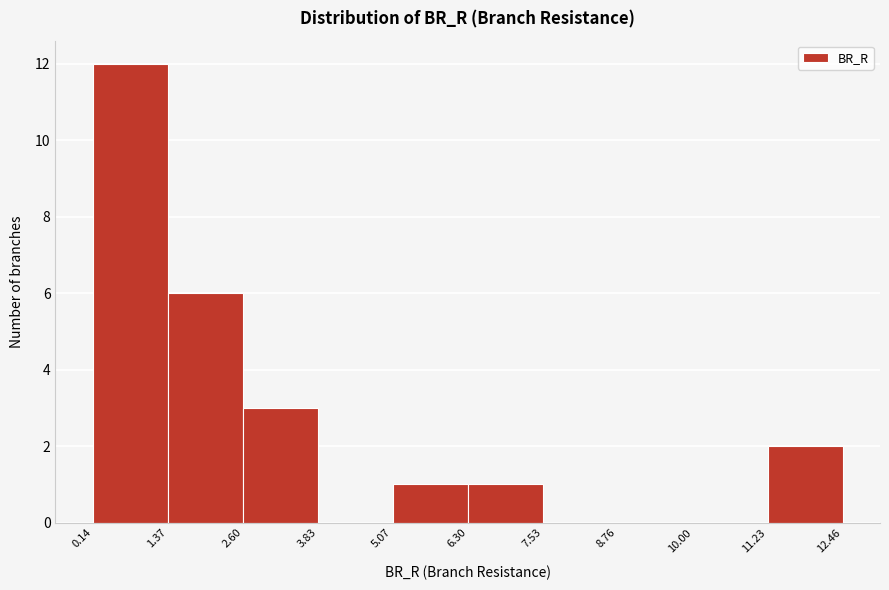

Over which range of the x-axis is the bar tallest?

0.14 to 1.37